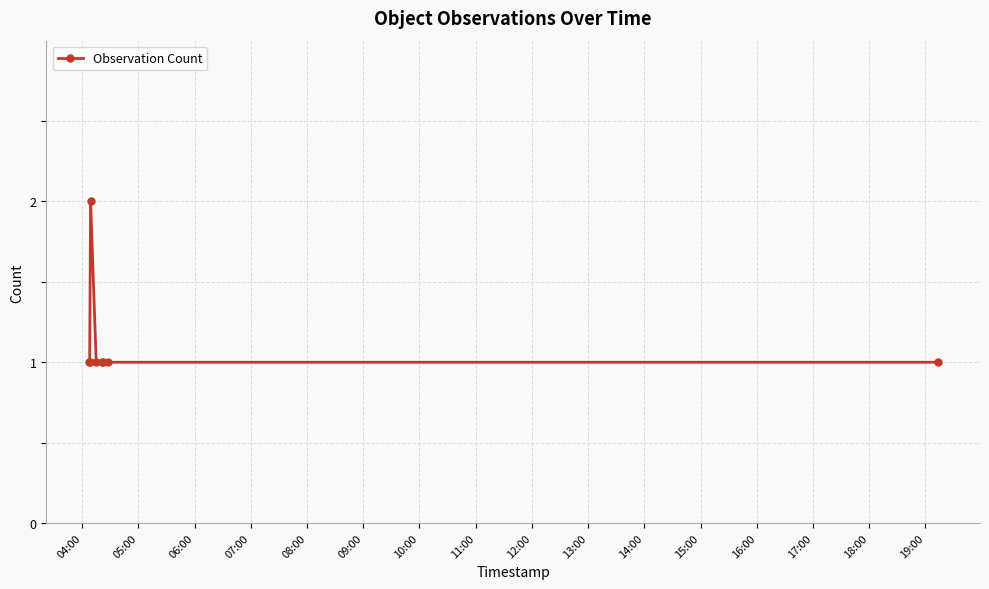

What is the average value?

1